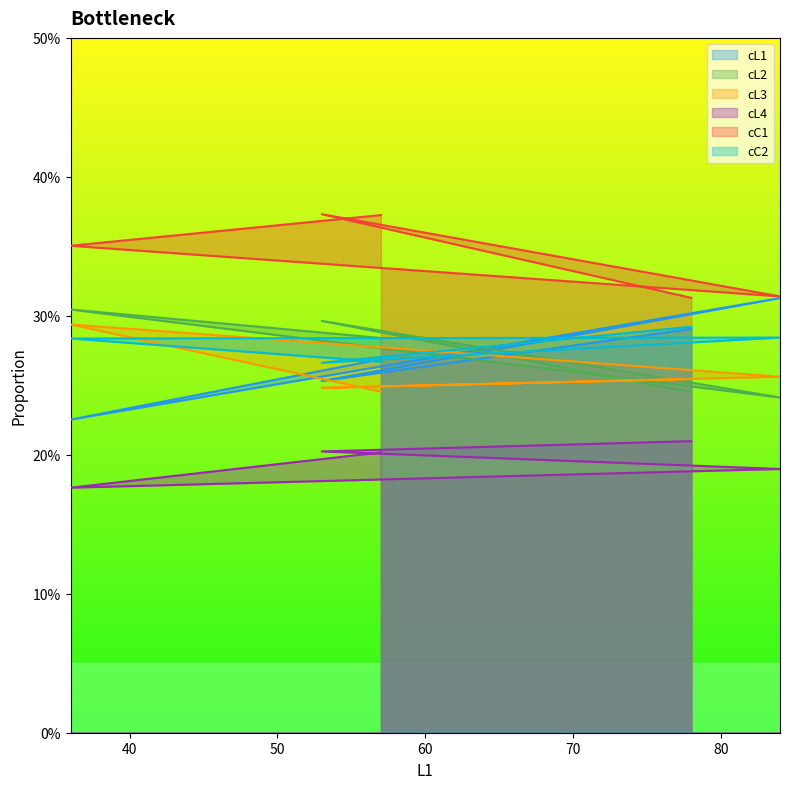

What is the sum of all cL2 values?

1.4